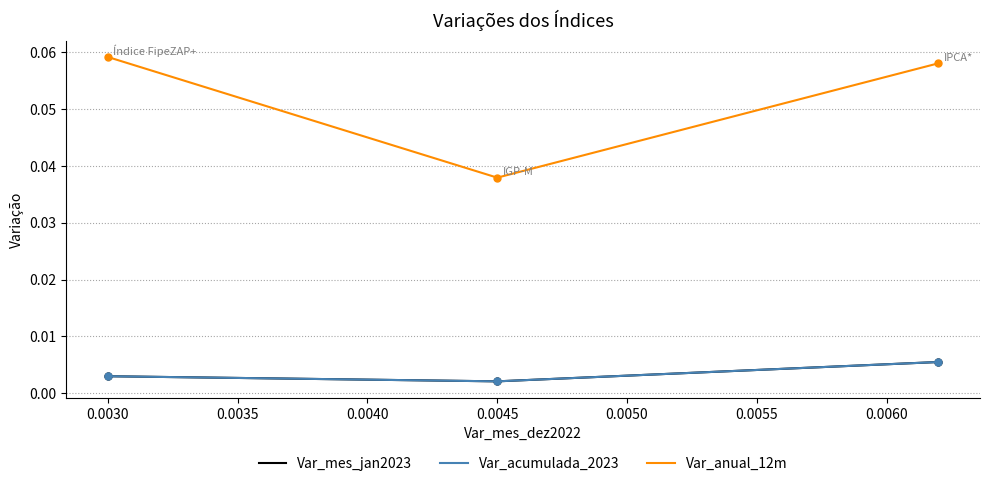

Between 0.0030 and 0.0045, which is larger?

0.0030